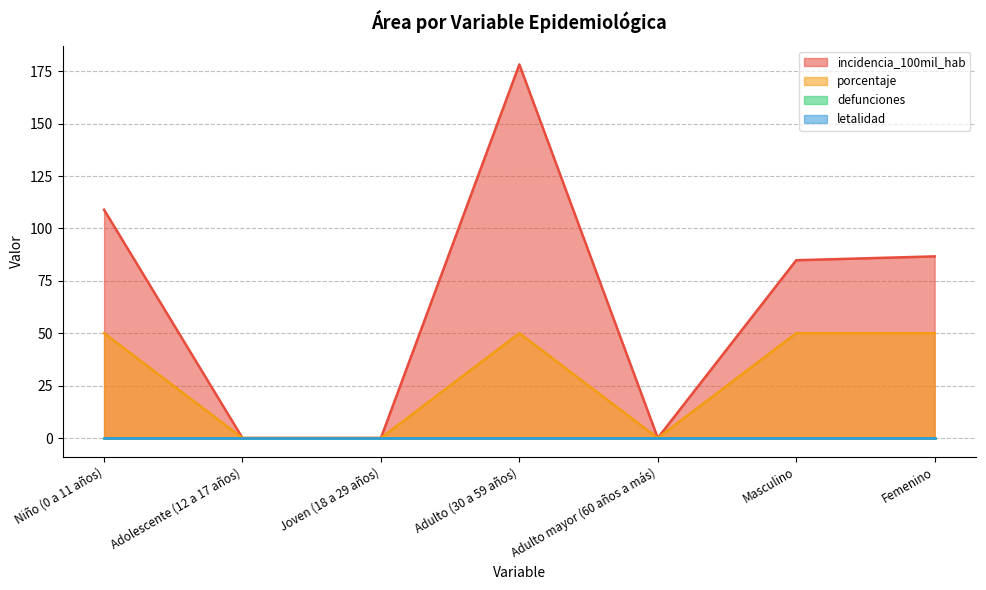

Does the chart display data point markers on the line(s)?

No